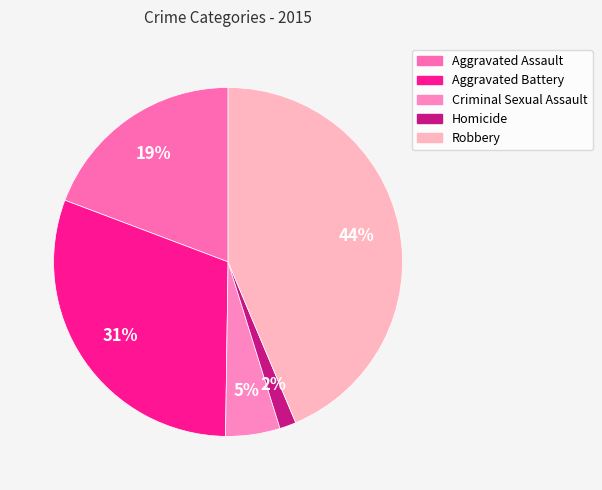

What is the ratio of the value at Robbery to the value at Aggravated Battery?

1.4